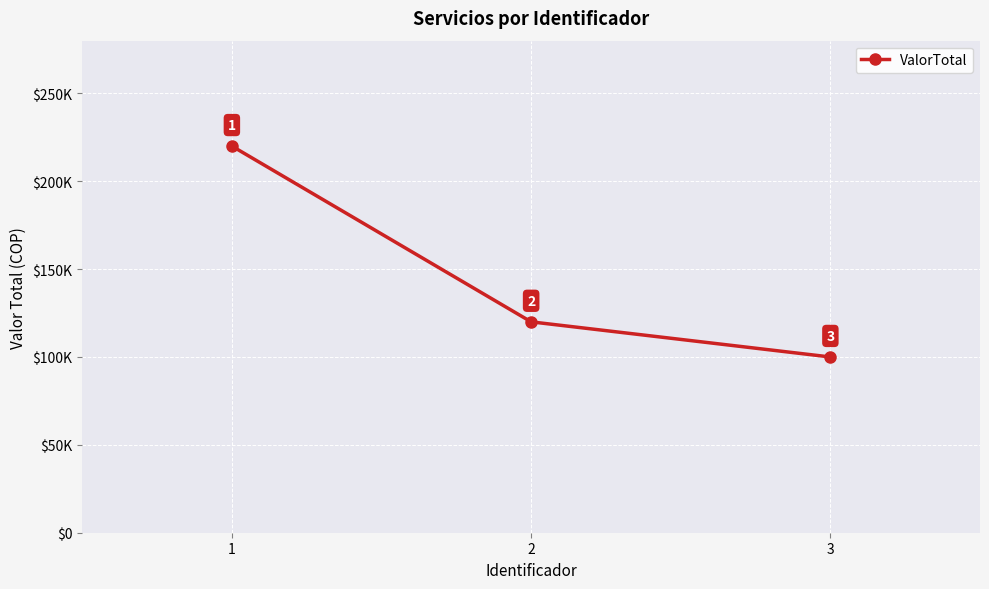

Which label corresponds to the largest value in the chart?

1